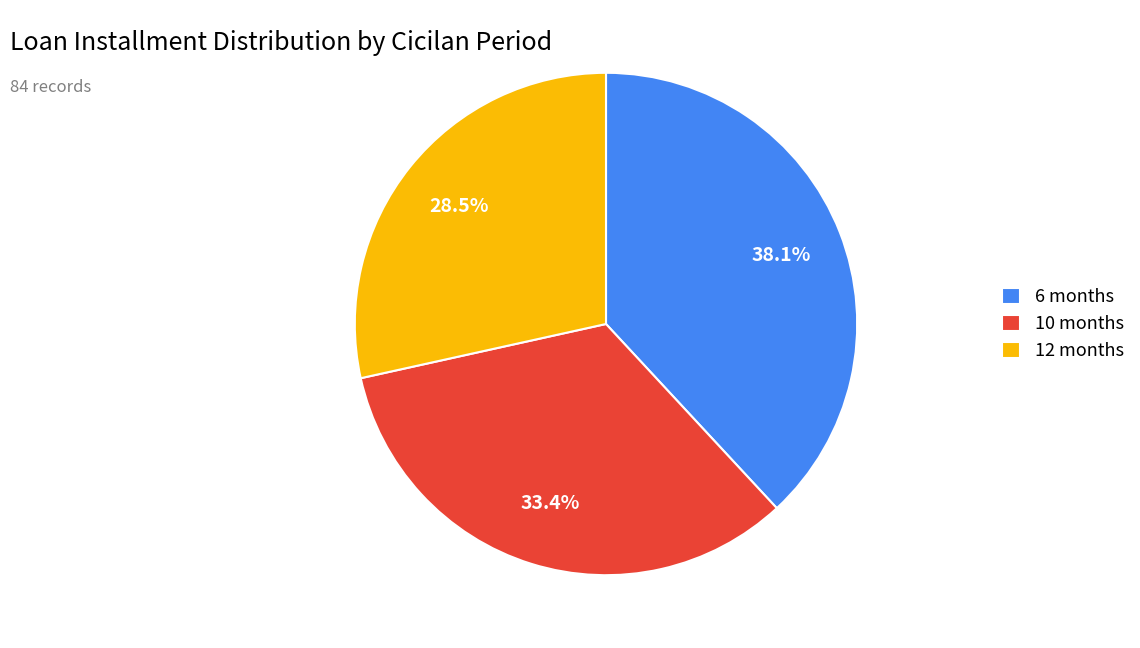

What is the total percentage of 6 and 10?

71.5%